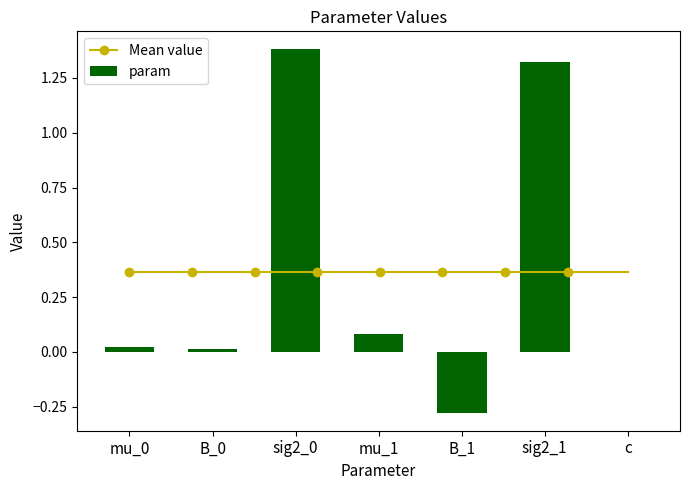

How many bars are there in total?

7